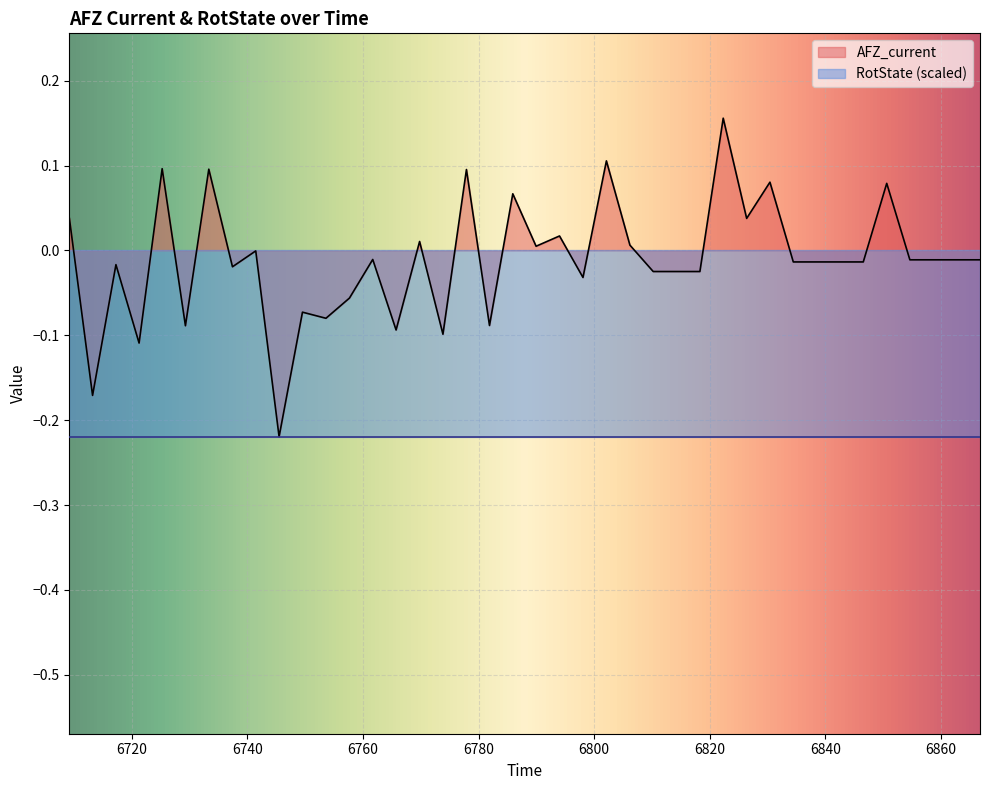

Is it true that the value at 6757.669 is -0.1?

True